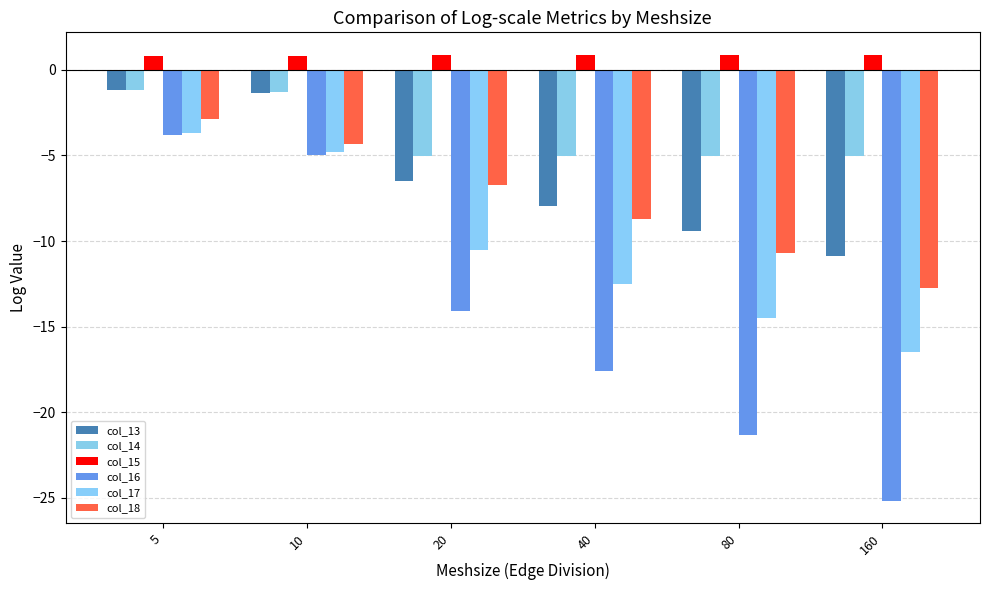

At which category is the sum across all series the highest?

5